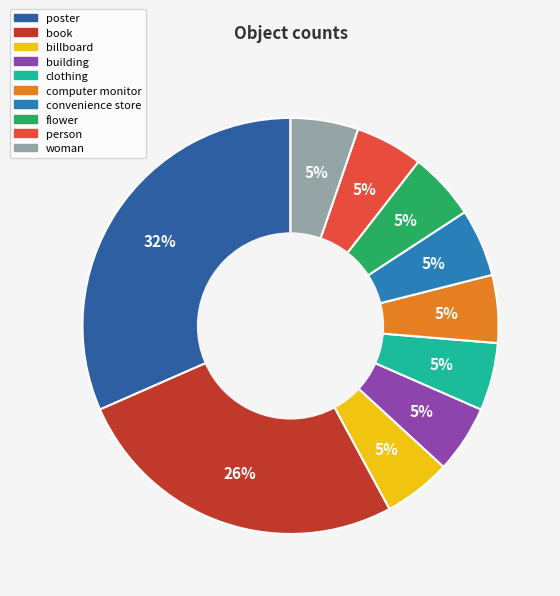

What percentage is the billboard slice, to the nearest percent?

5%